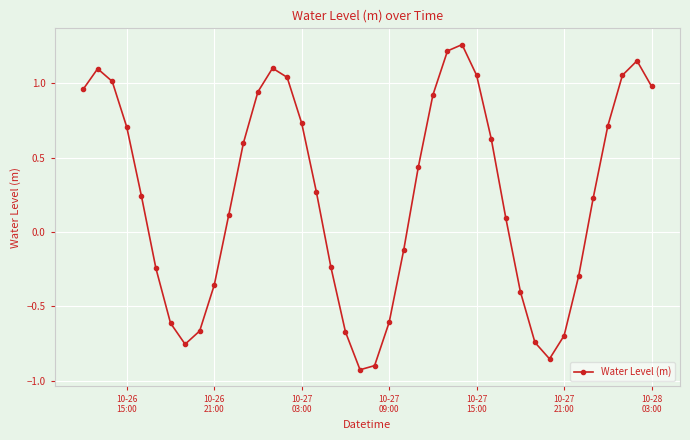

How many values are above zero?

24